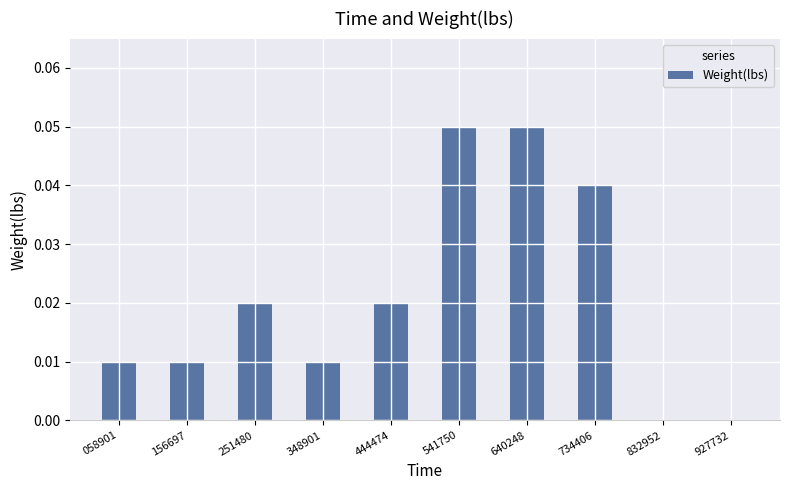

Is it true that the value at 734406 is 0.0?

True